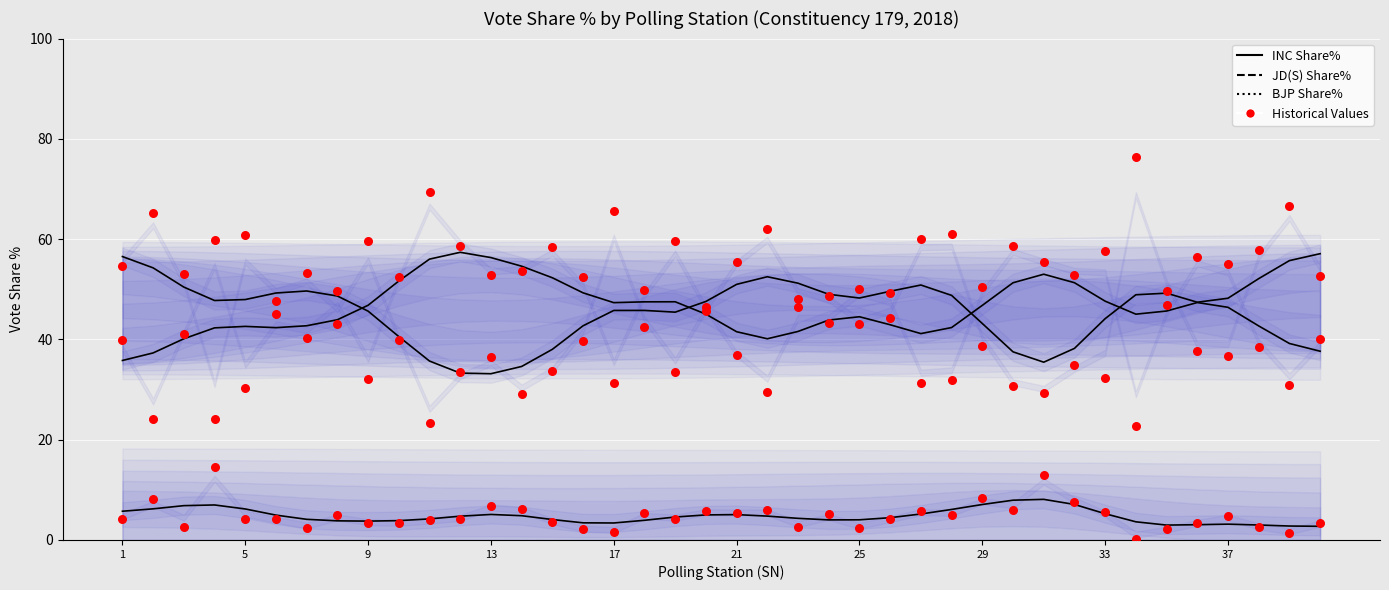

Which series has the largest total across all categories?

JD(S) Share%